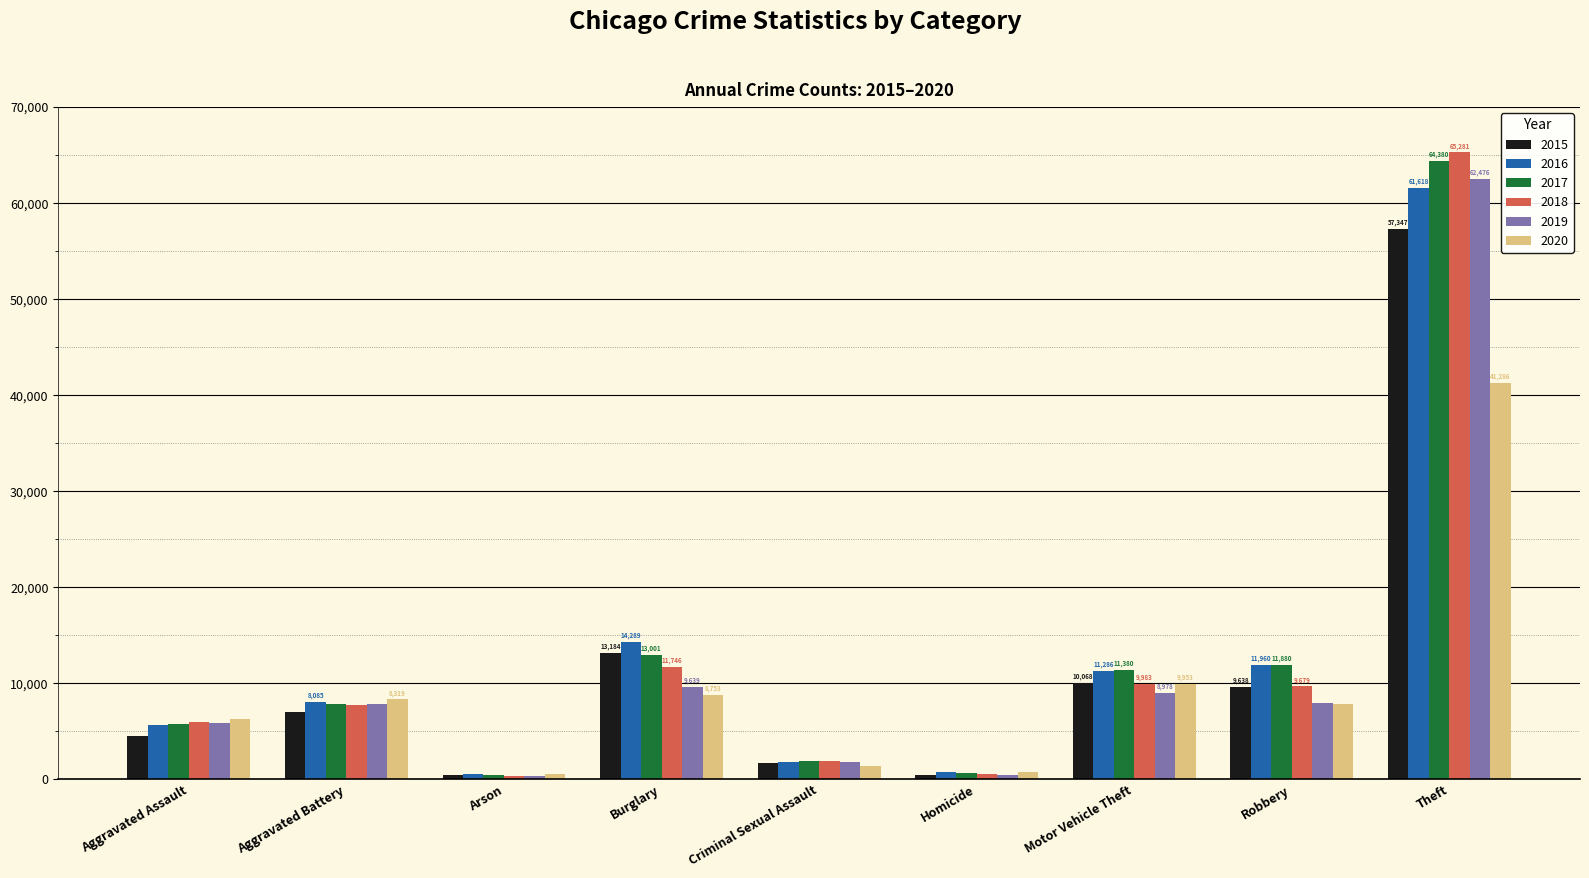

Is the value of 2018 at Robbery greater than the value of 2015 at Aggravated Assault?

Yes